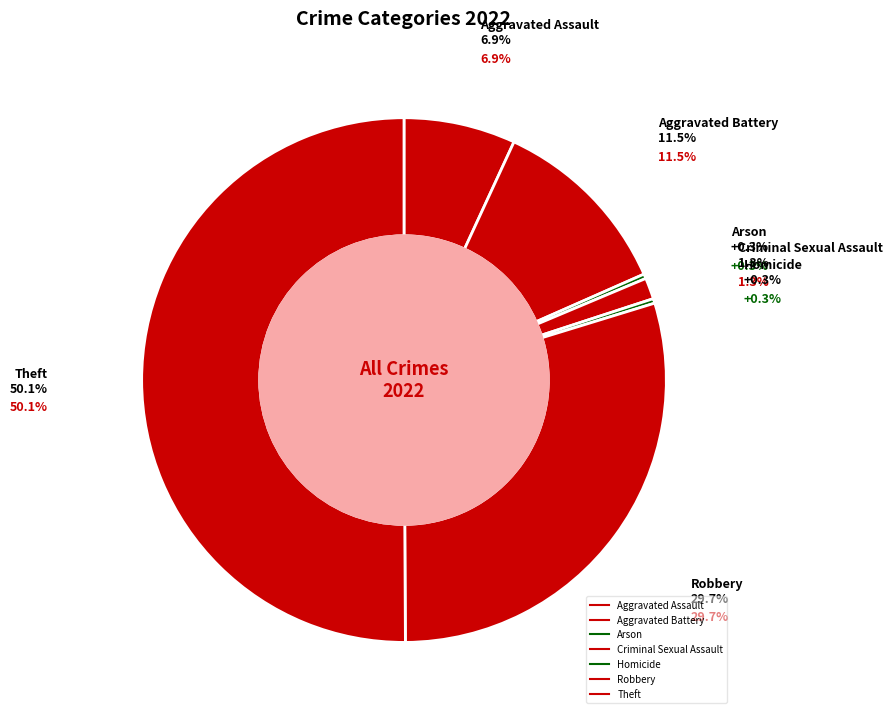

To the nearest percent, what percentage of the pie is Criminal Sexual Assault?

1%